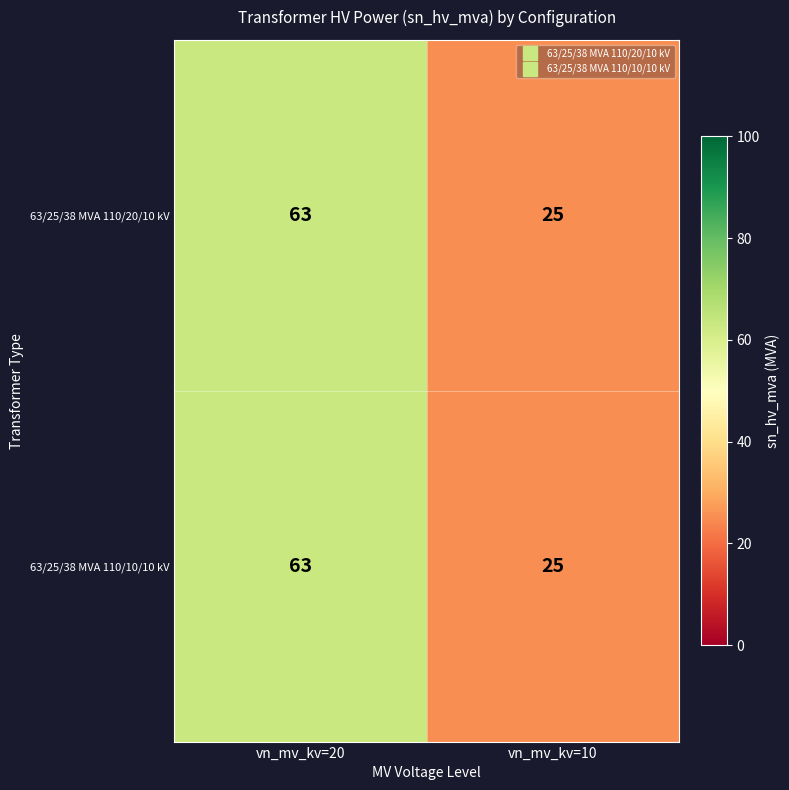

At which label does 63/25/38 MVA 110/10/10 kV reach its peak?

vn_mv_kv=20